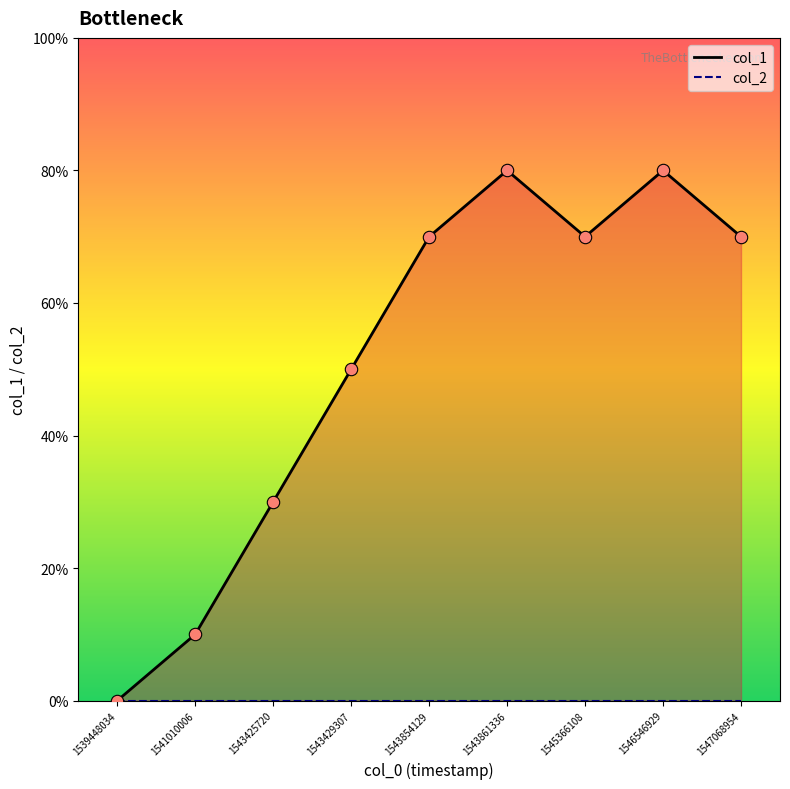

What is the change in value from 1539448034 to 1543425720?

+3